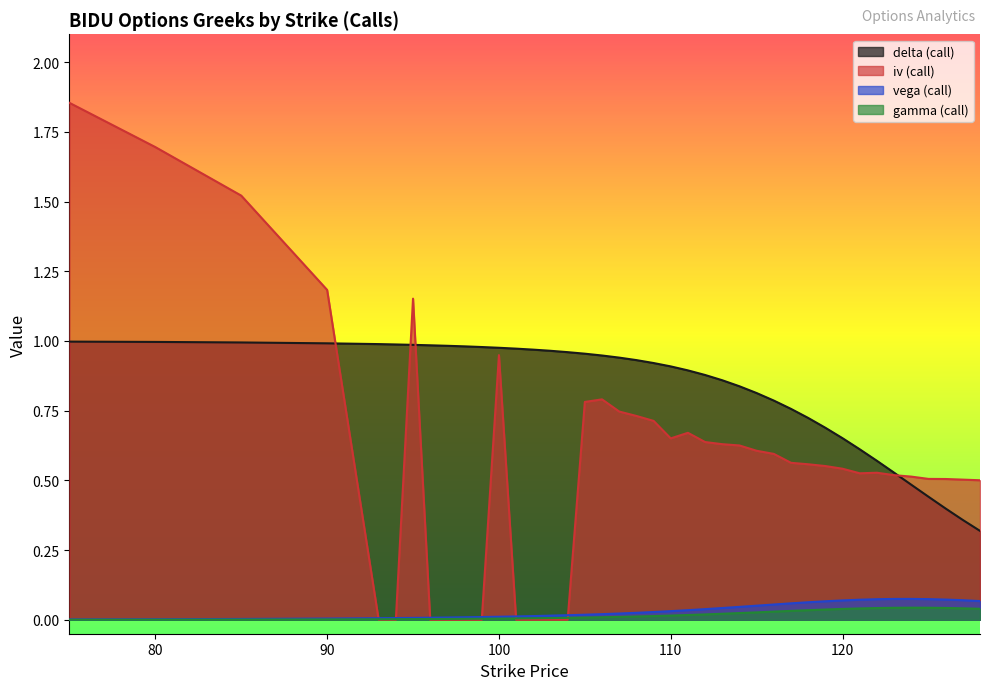

Which series changed the most between 115 and 128?

delta (call)